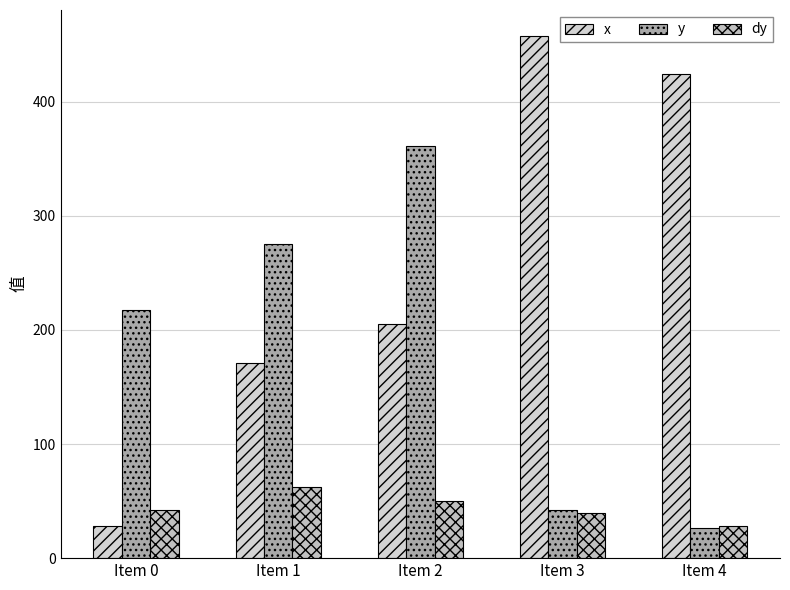

Reading left to right, what are all the values shown in this chart?

x: 28.6	171.0	205.2	457.6	424.7
y: 217.1	275.2	361.0	42.4	26.5
dy: 42.4	62.0	49.7	39.5	27.8